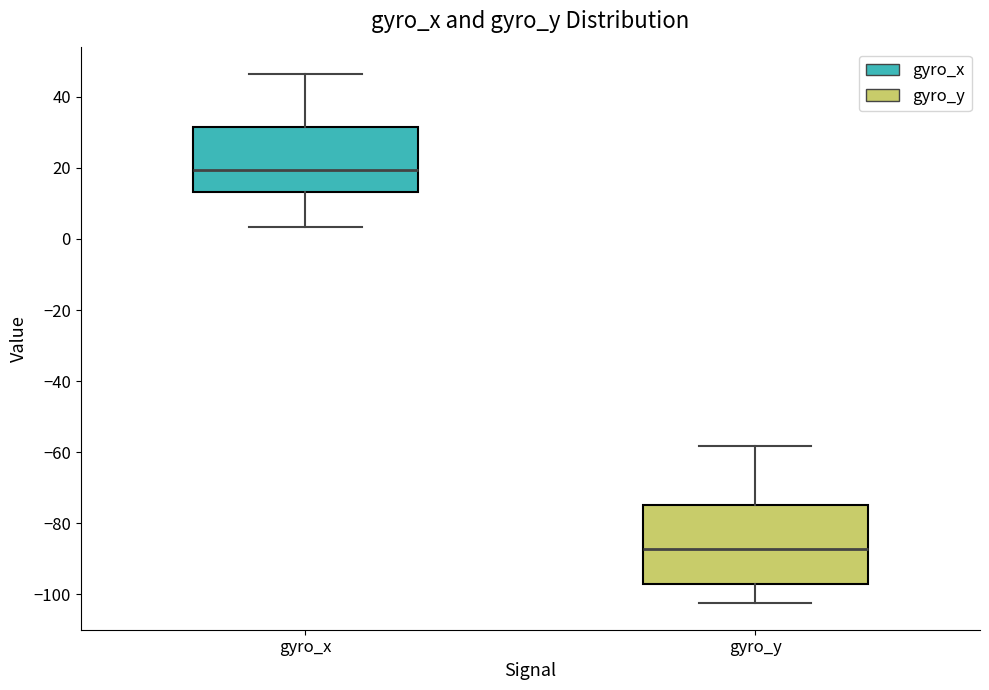

Reading left to right, read every box against the y-axis: the position of its median line, the range the box covers, and the ends of its whiskers. The values are not printed on the chart, so give them approximately, as read against the axis.

gyro_x: median 20, box 14 to 32, whiskers 4 to 46
gyro_y: median -88, box -98 to -74, whiskers -102 to -58